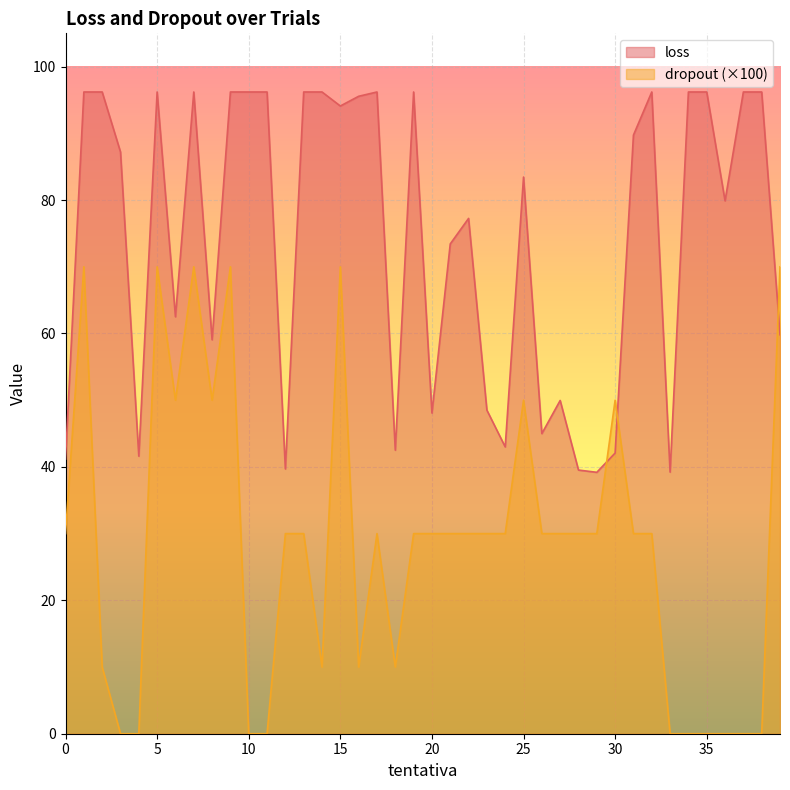

Rank the series by their average value, from lowest to highest.

dropout (×100), loss